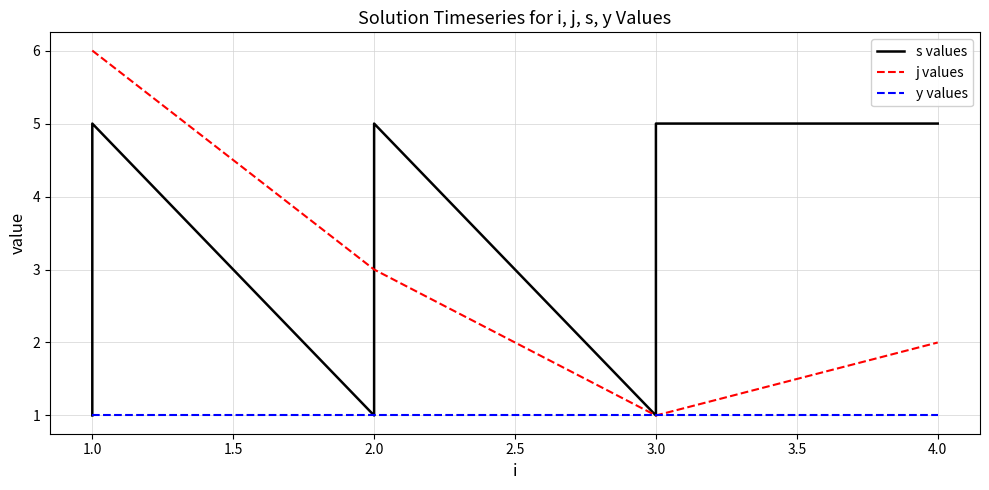

Which series has the largest total across all categories?

j values